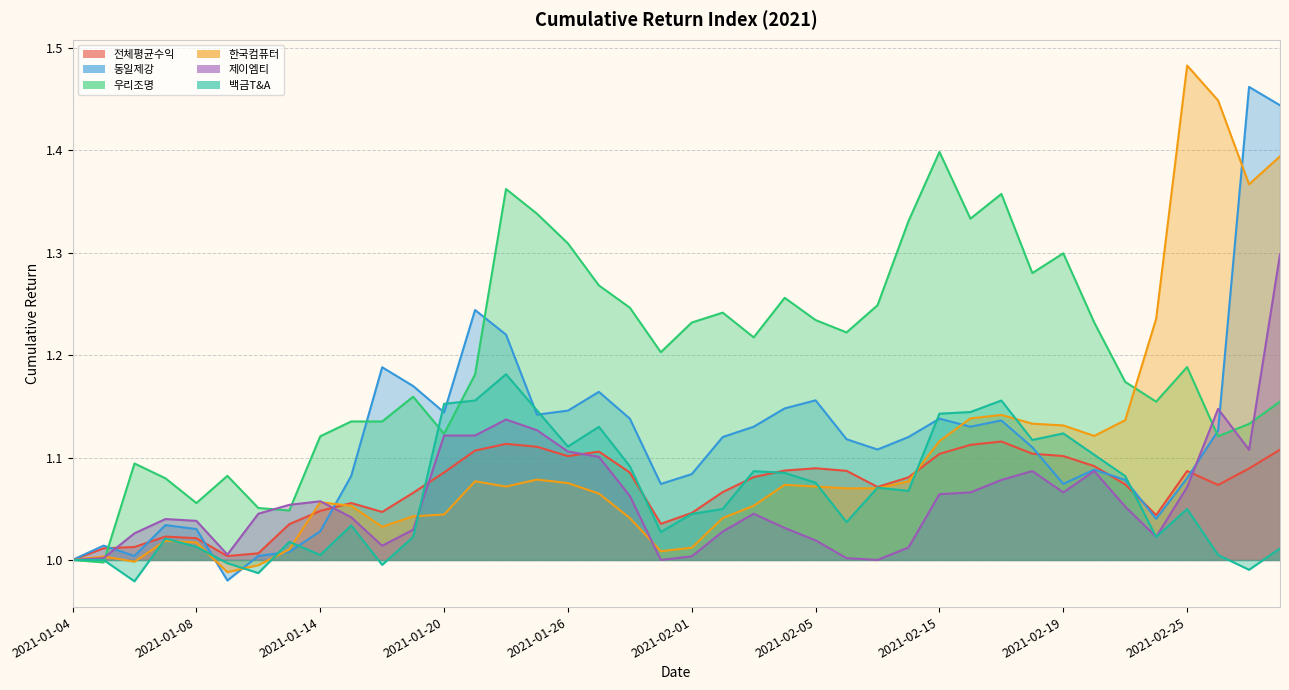

At which category does the chart reach its peak across all series?

2021-02-25